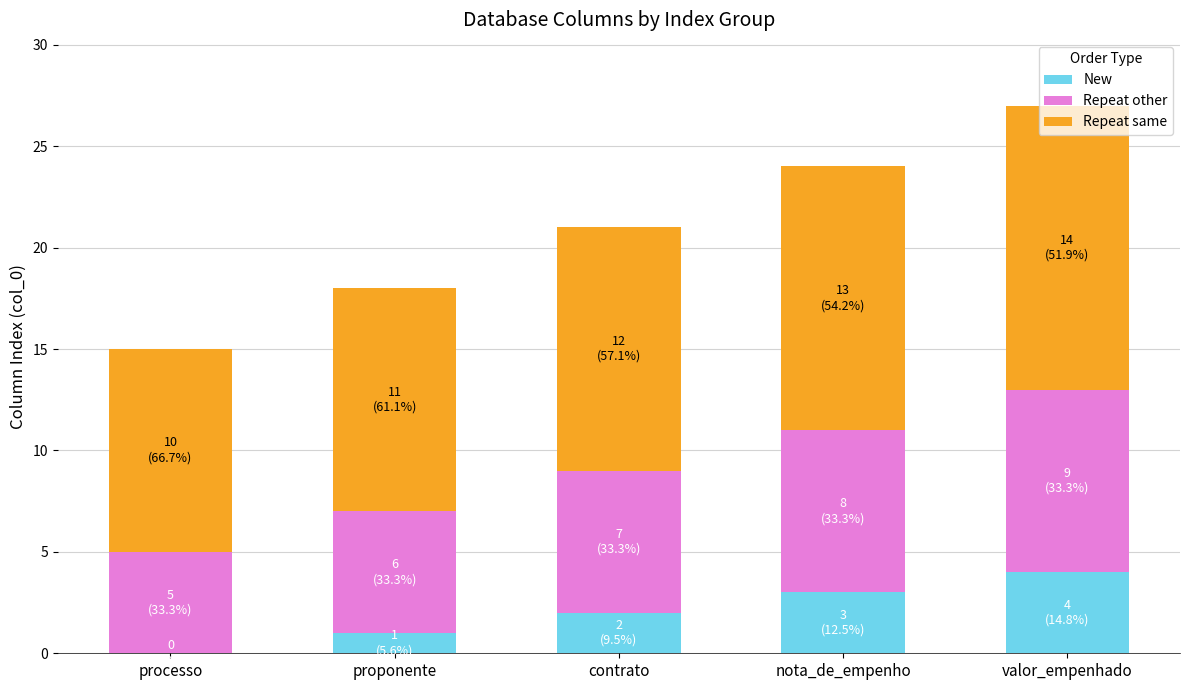

The New series shows 5 at nota_de_empenho. True or false?

False